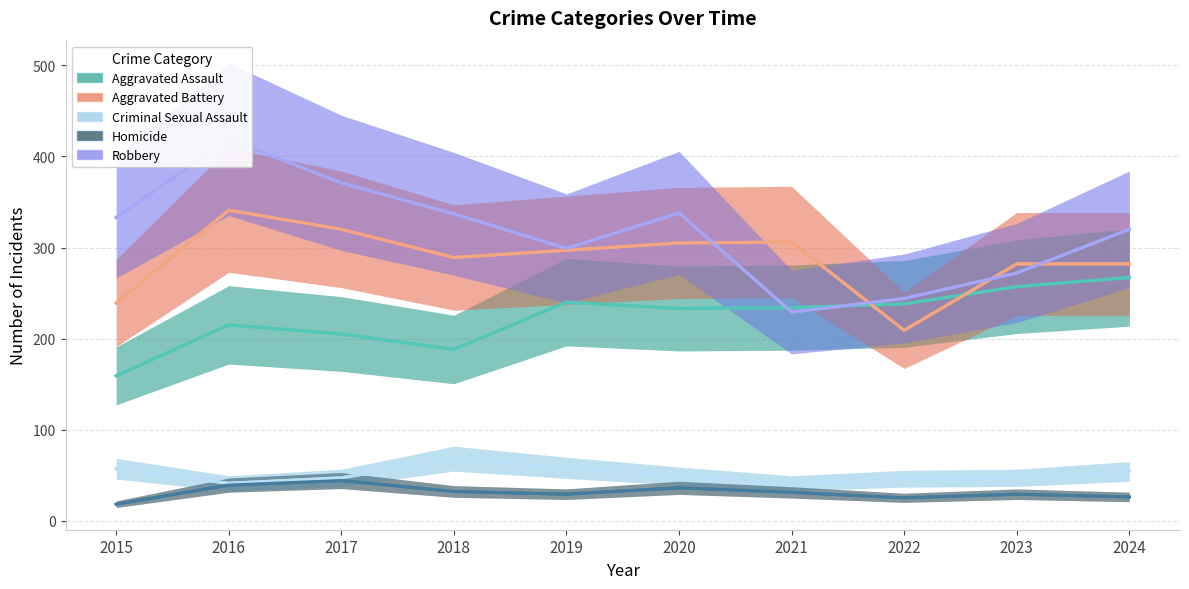

What are all the series names shown in the legend?

Aggravated Assault, Aggravated Battery, Criminal Sexual Assault, Homicide, Robbery